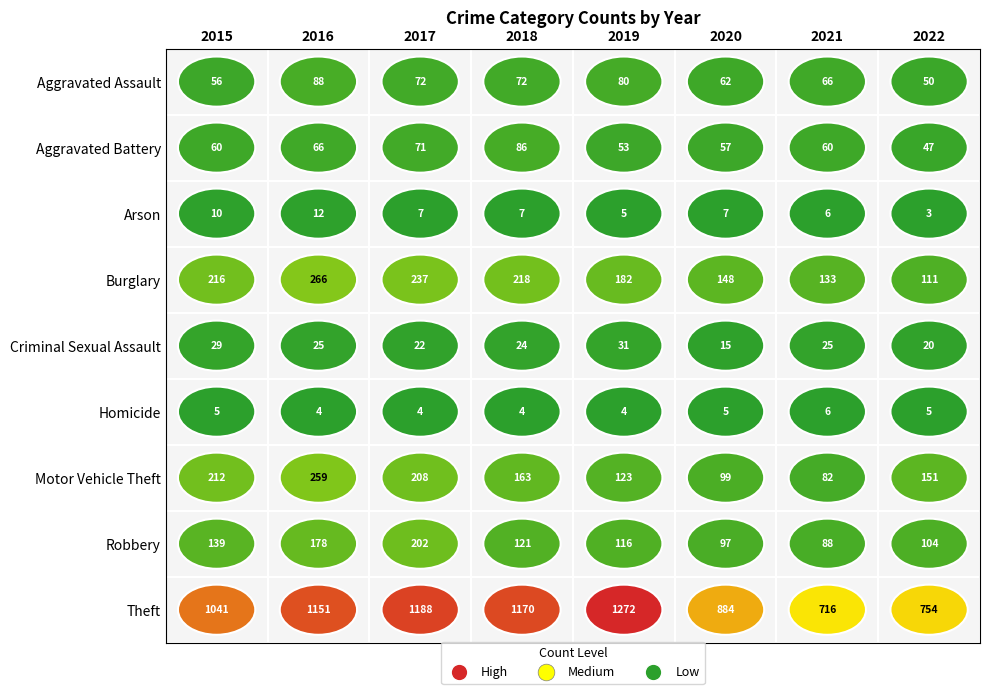

What is the spread (max minus min) of values at 2016?

1147